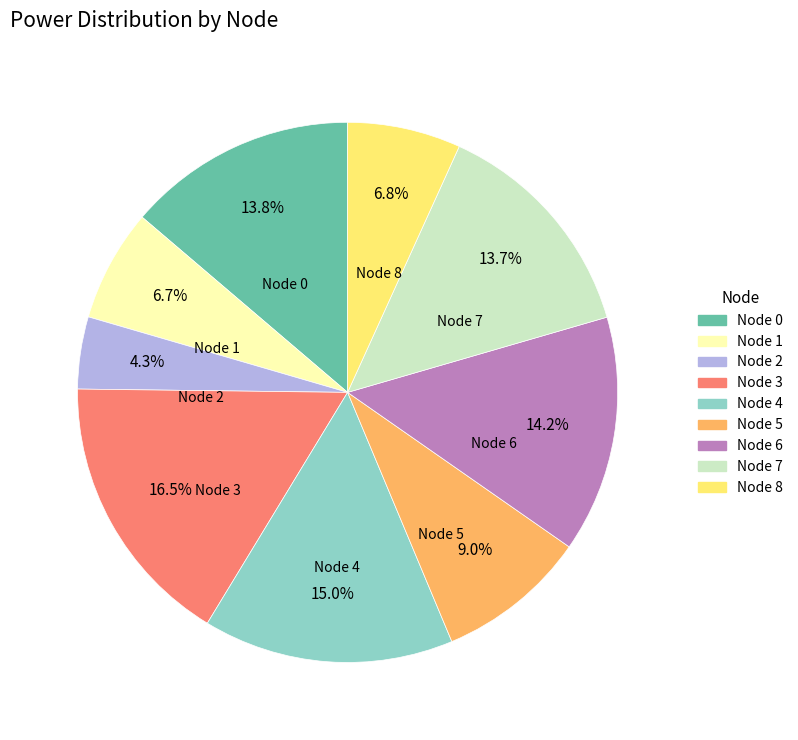

To the nearest percent, what is the difference between the largest and smallest slice percentages?

12%